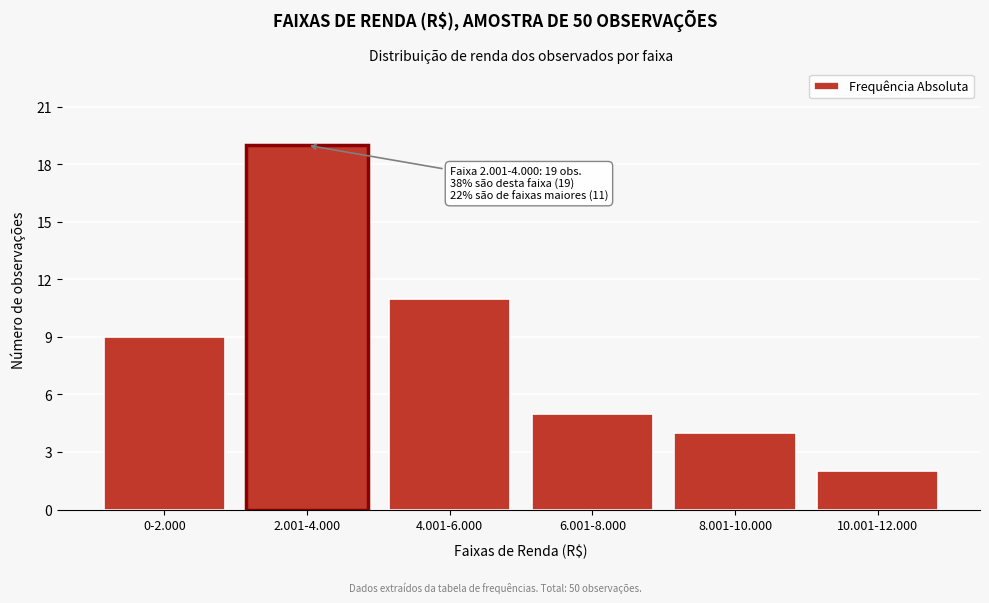

Reading left to right, list all the values displayed in this chart.

0-2.000=9	2.001-4.000=19	4.001-6.000=11	6.001-8.000=5	8.001-10.000=4	10.001-12.000=2